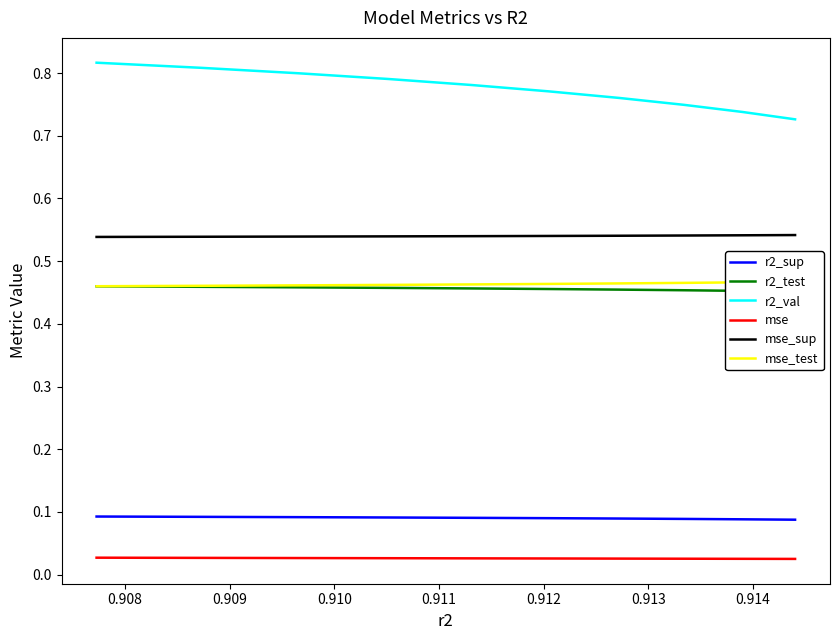

True or false: mse_sup and r2_test cross at least once.

False